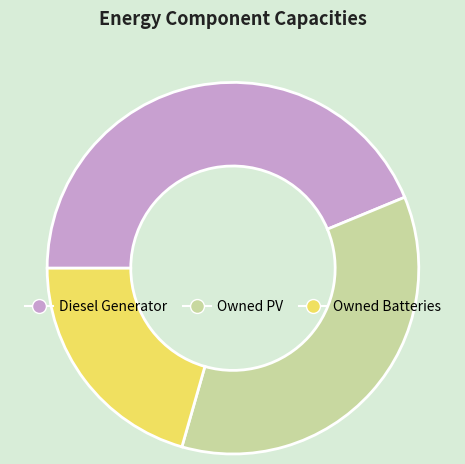

Combined, do Owned Batteries and Owned PV account for over 50%?

Yes